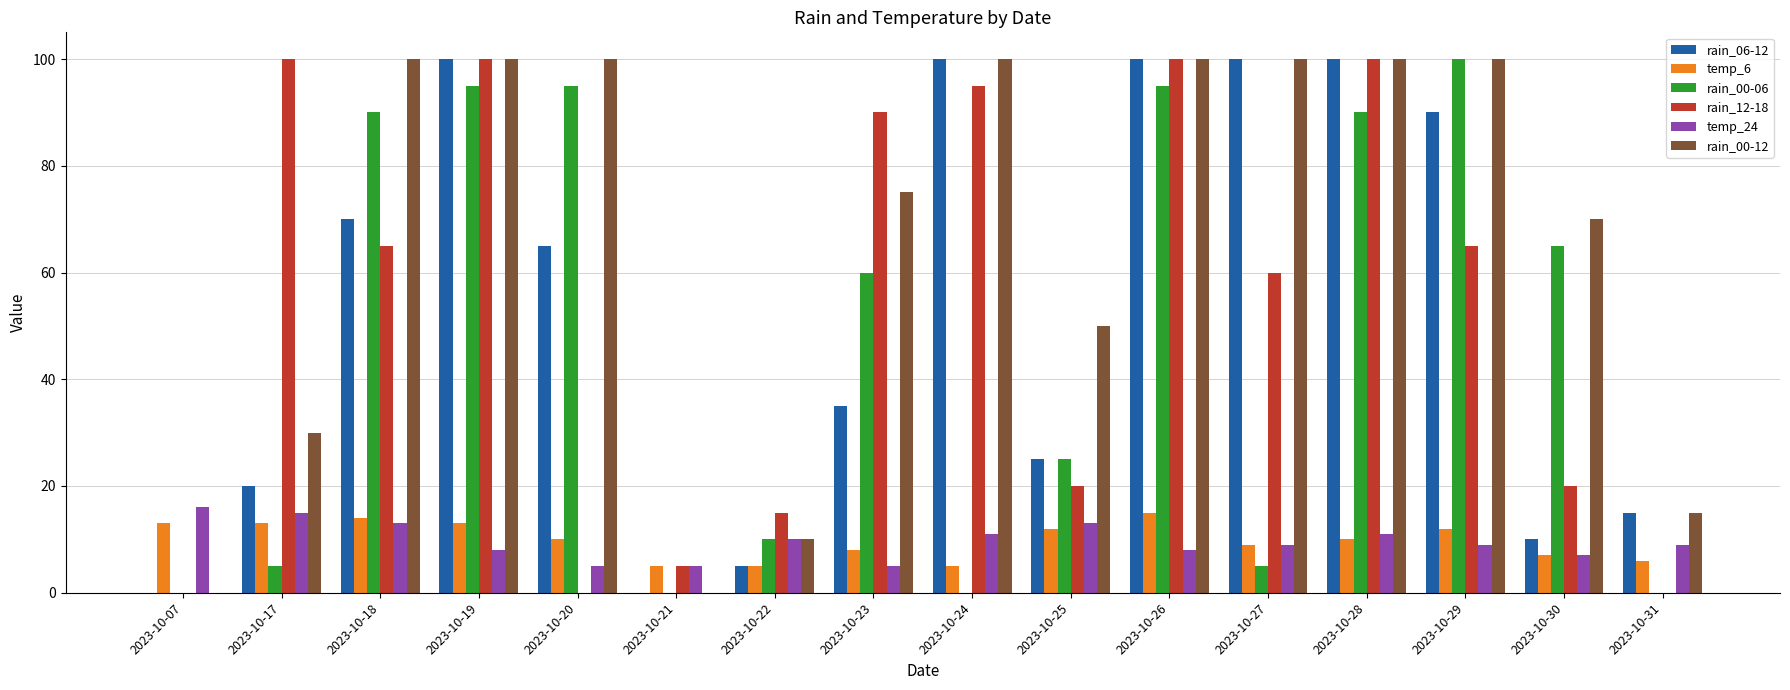

Read the temp_24 value at 2023-10-20, to the nearest 5.

5